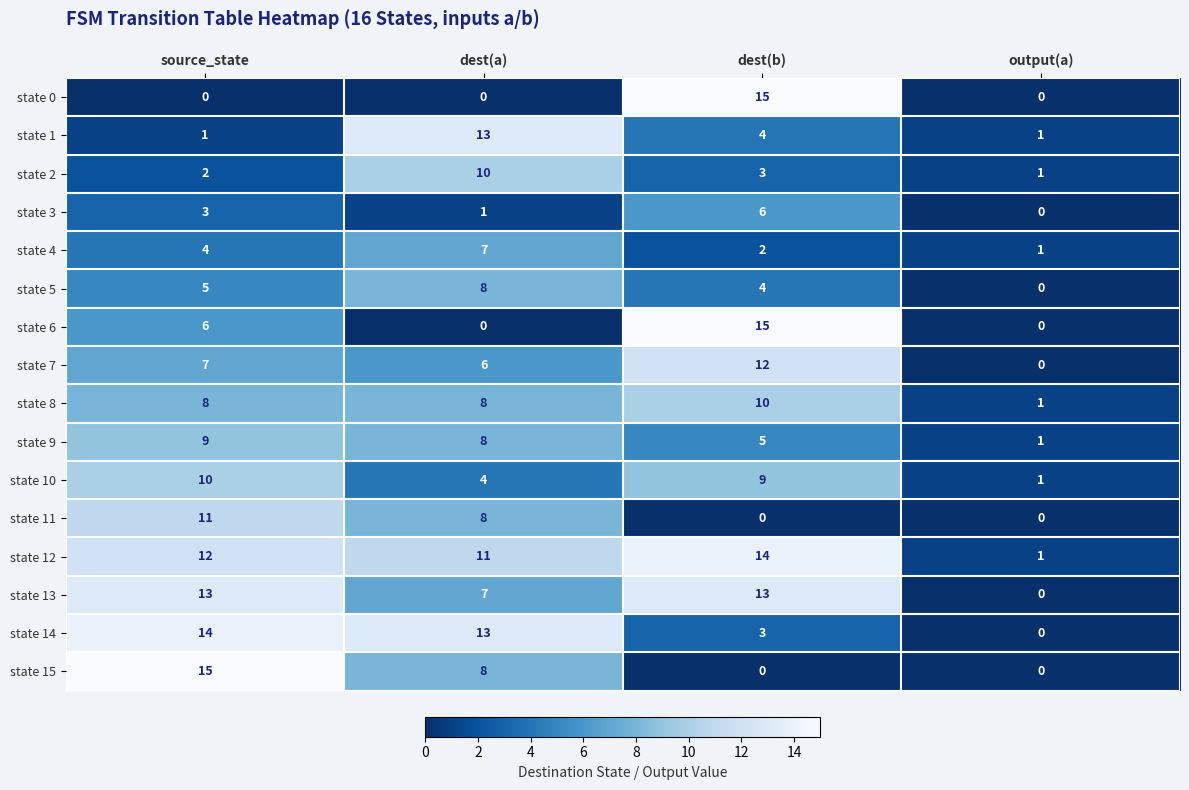

Count the state 11 values in the range 0 to 11.

4